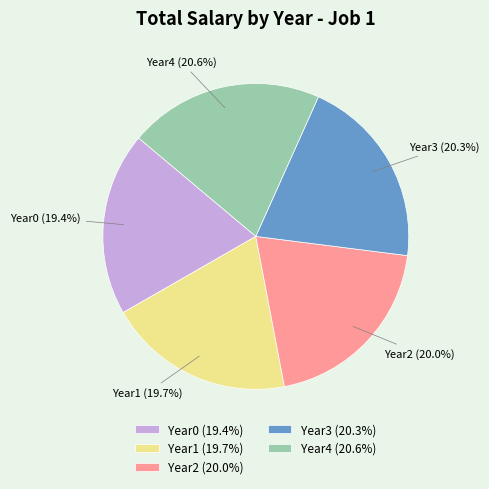

Does Year1 (19.7%) represent more than half of the total?

No